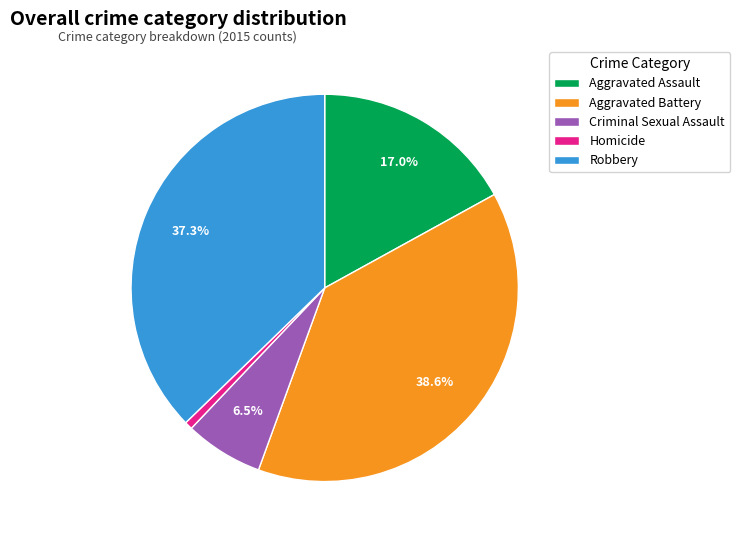

Does Aggravated Battery account for over 50% of the chart?

No